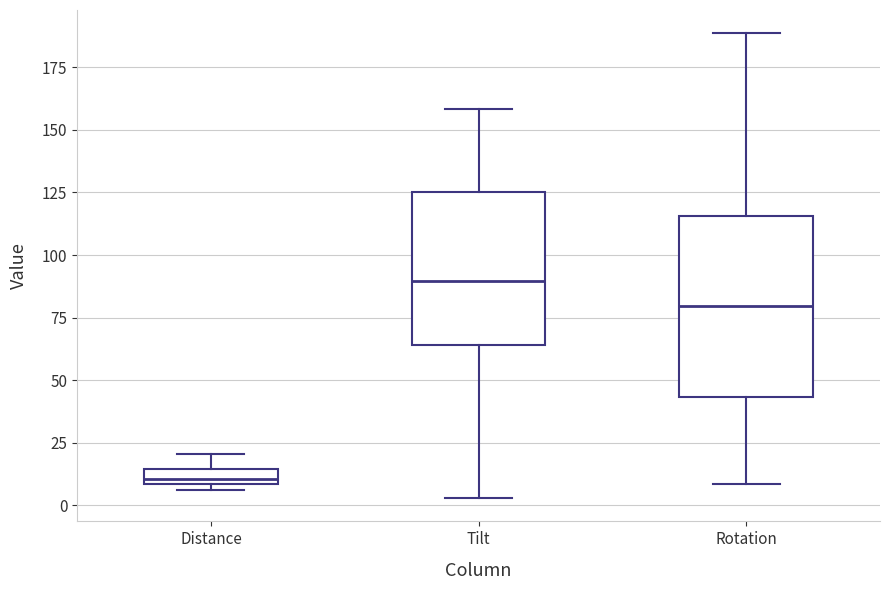

Comparing the boxes themselves (not the whiskers), which one is the tallest?

Rotation